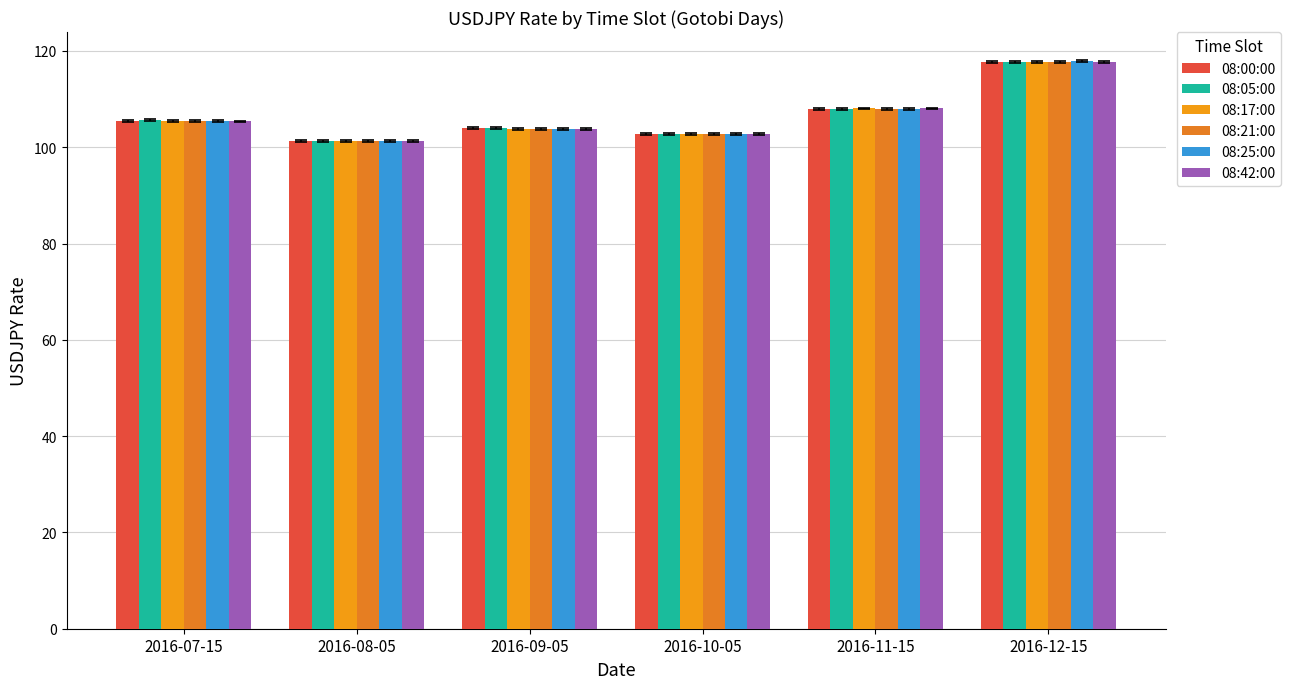

Reading right to left, what are all the values shown in this chart?

08:00:00: 117.7	108.0	102.8	103.9	101.2	105.5
08:05:00: 117.7	107.9	102.7	103.9	101.2	105.6
08:17:00: 117.7	108.0	102.7	103.8	101.3	105.4
08:21:00: 117.8	108.0	102.7	103.8	101.3	105.4
08:25:00: 117.8	107.9	102.7	103.8	101.3	105.4
08:42:00: 117.7	108.0	102.8	103.8	101.4	105.3